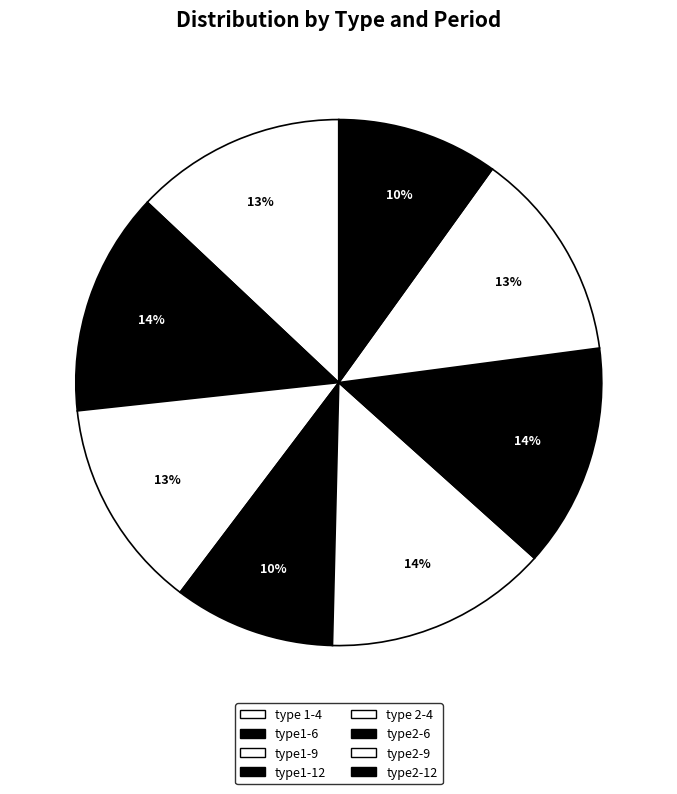

Does type 2-4 account for over 50% of the chart?

No